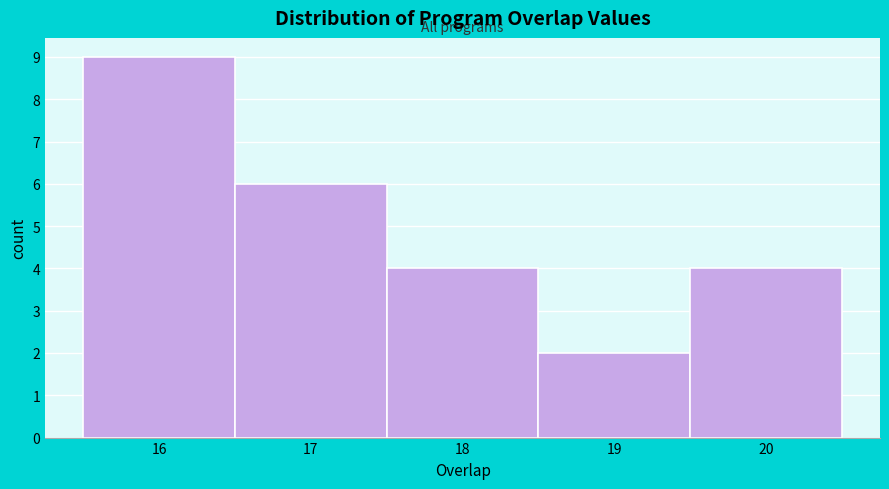

What is the height of the bar covering 15.5 to 16.5 on the x-axis? The values are not printed on the chart, so give them approximately, as read against the axis.

9